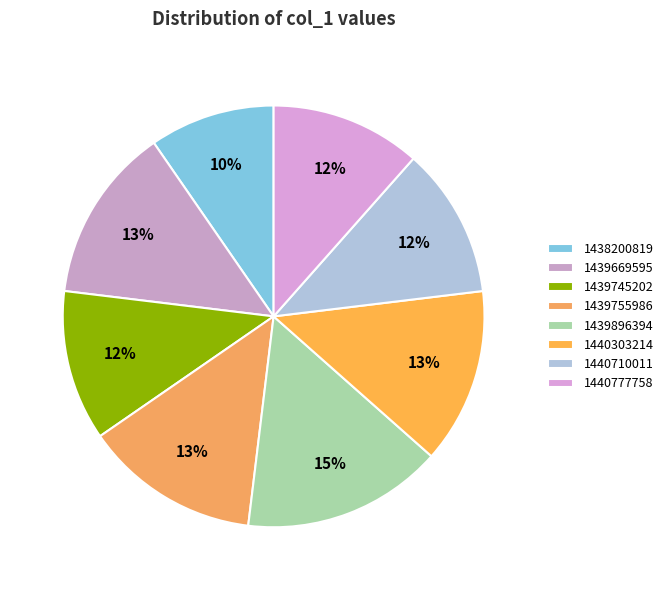

To the nearest percent, what is the average slice percentage?

12%